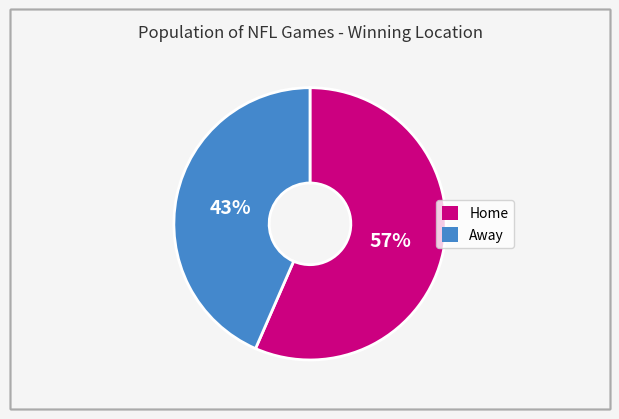

Which category accounts for the majority?

Home